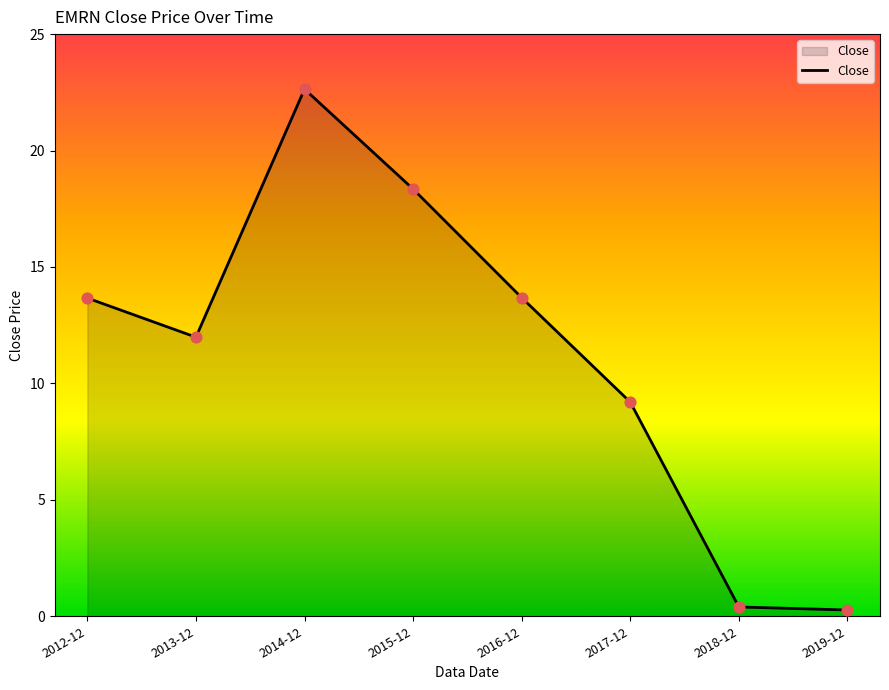

Approximately how many times larger is the value at 2015-12 compared to 2016-12?

1.3